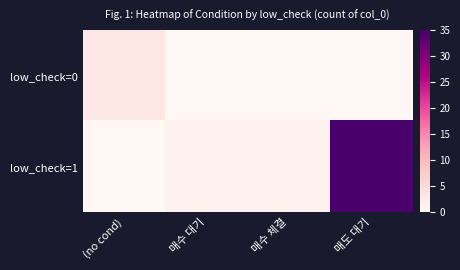

Between (no cond) and 매도 대기, which series saw the biggest shift?

low_check=1